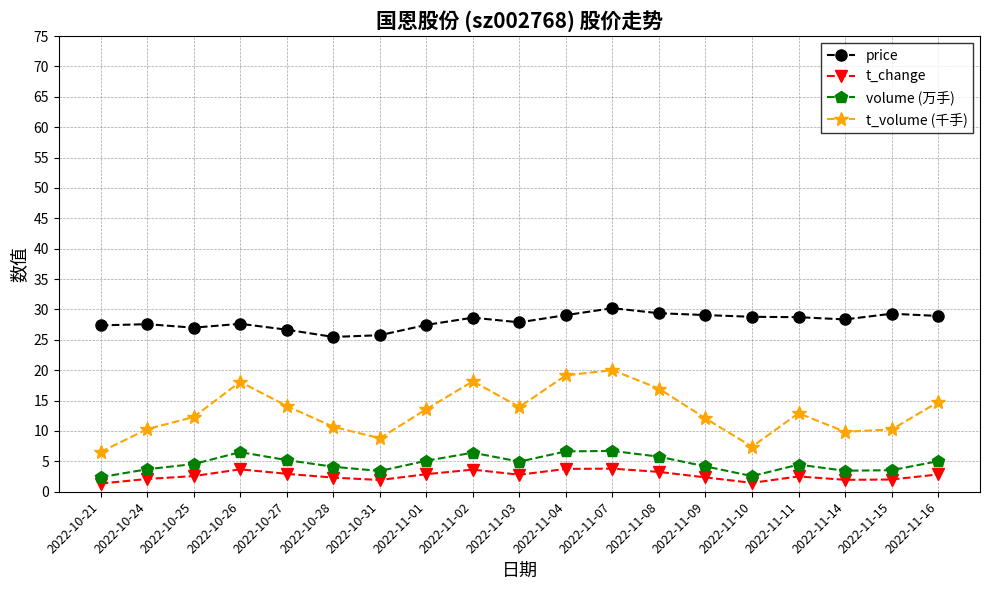

True or false: volume (万手) has more than 0 interior local peaks.

True